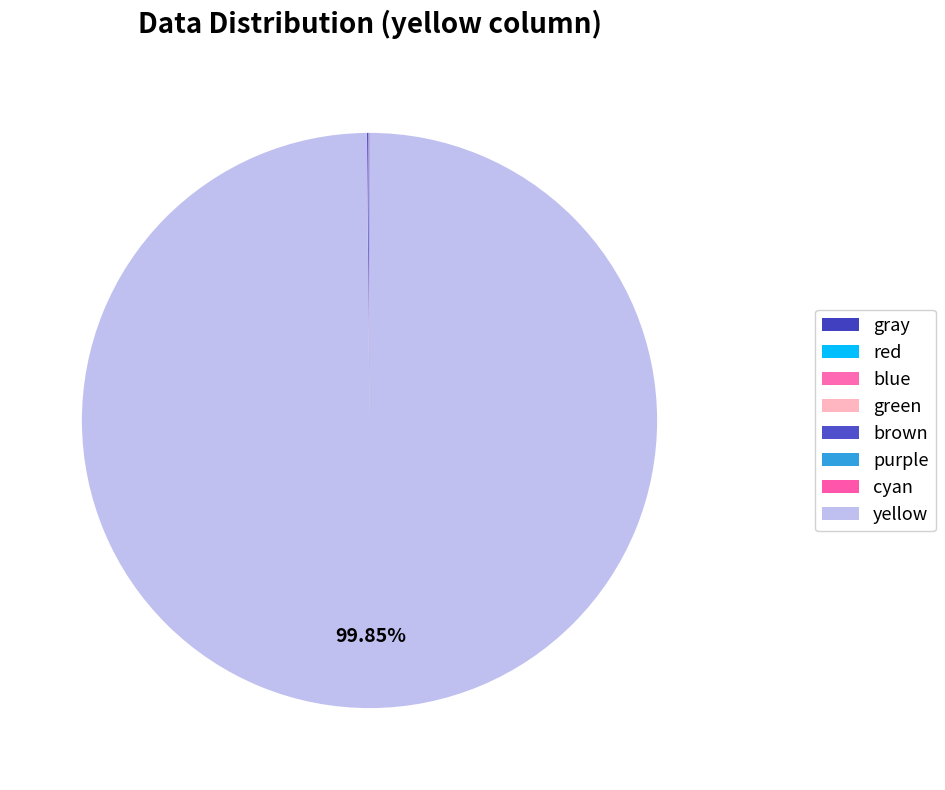

Is yellow the majority of the pie?

Yes